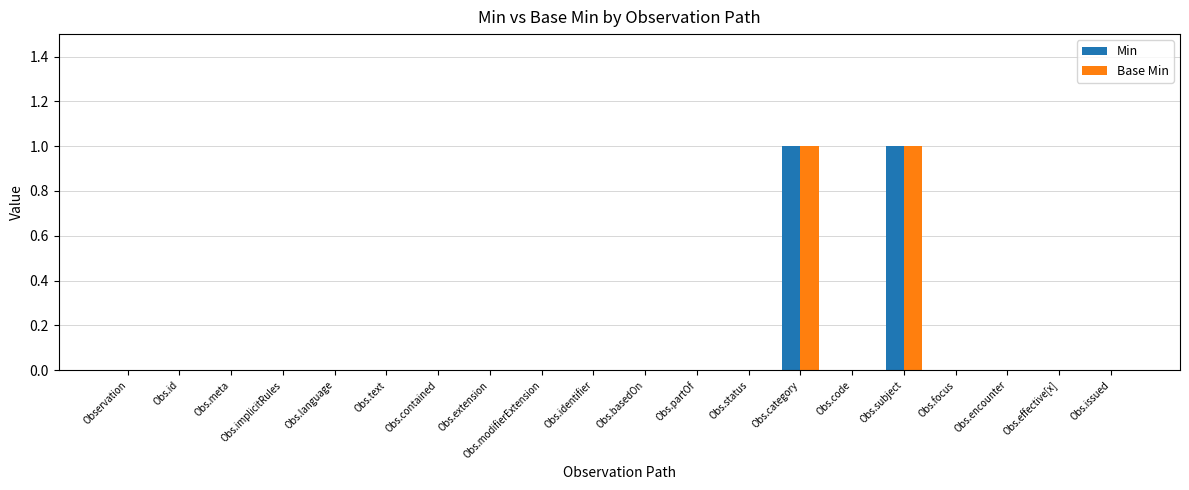

The Min series shows -1 at Obs.basedOn. True or false?

False